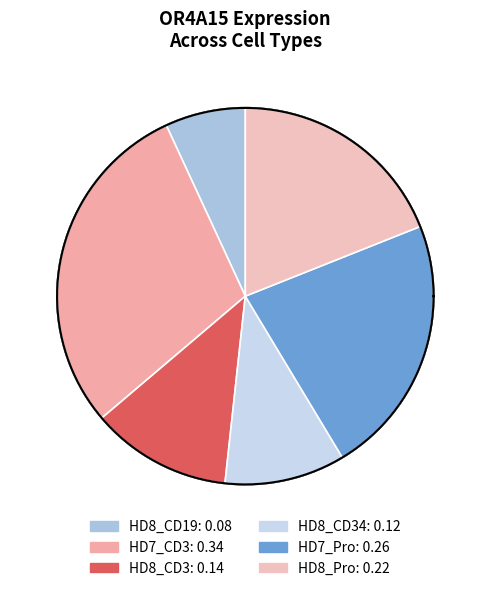

Is there a majority slice in this chart?

No